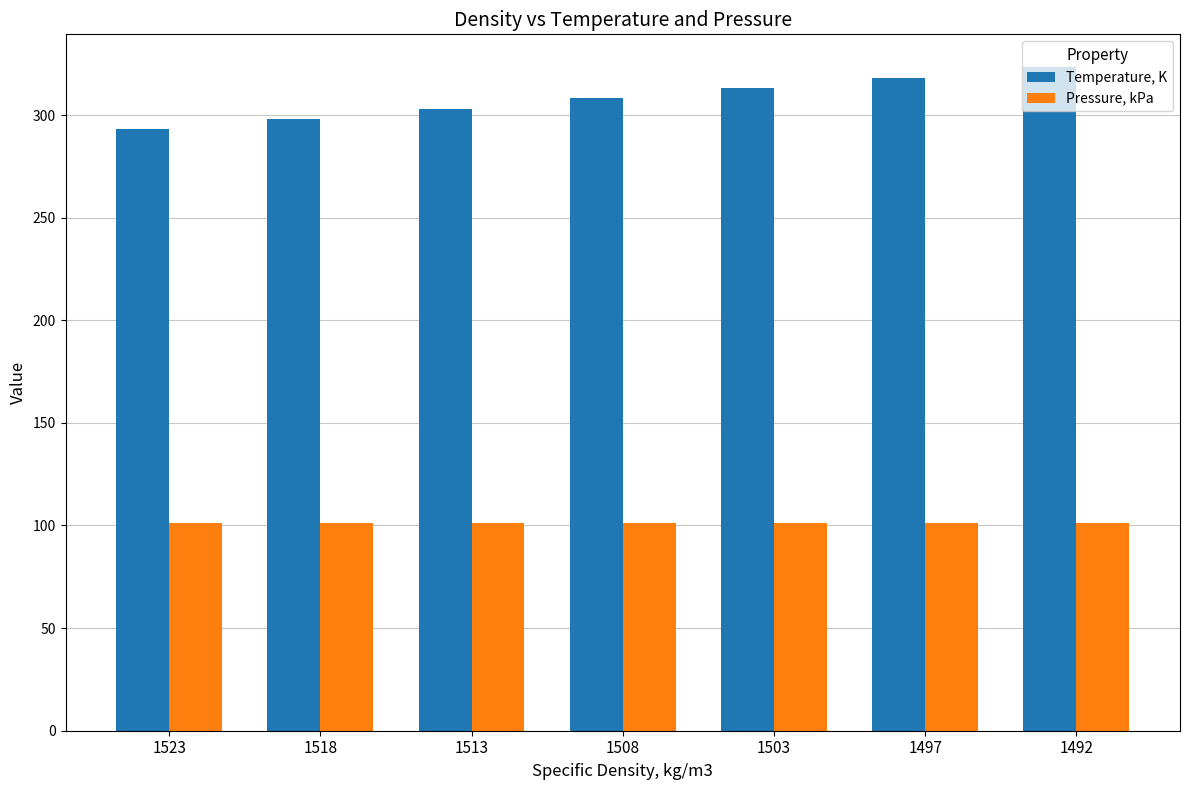

Rank the series at 1518 from highest to lowest value.

Temperature, K, Pressure, kPa